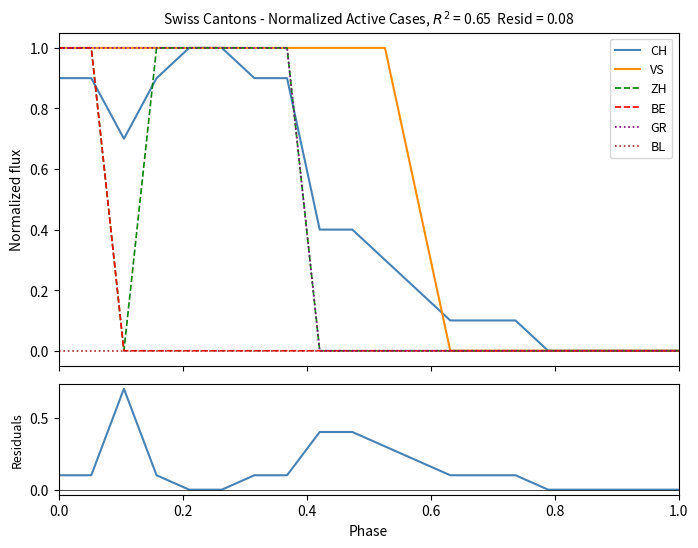

What is the maximum value for BE?

1.0